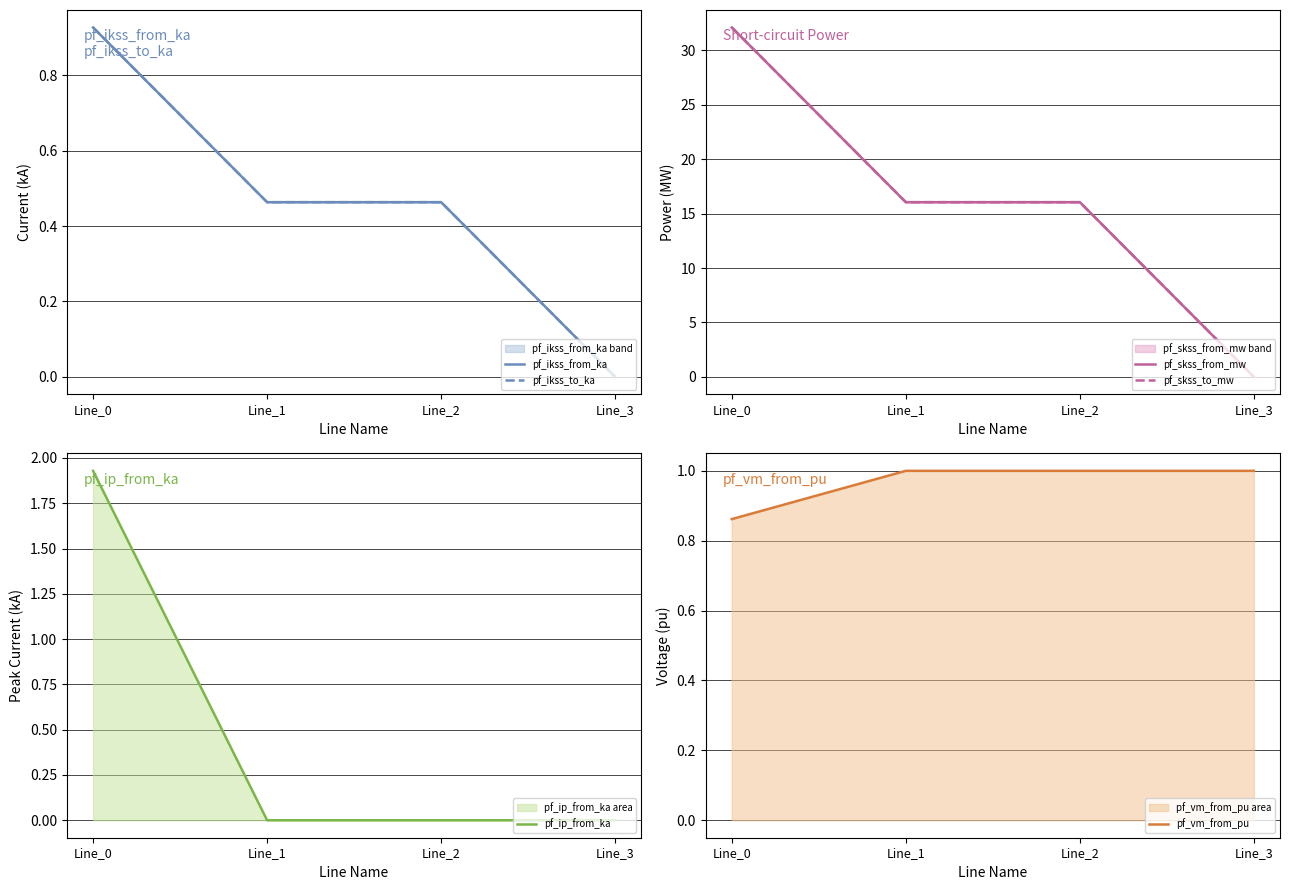

How many times do pf_vm_from_pu and pf_ikss_to_ka cross each other?

1